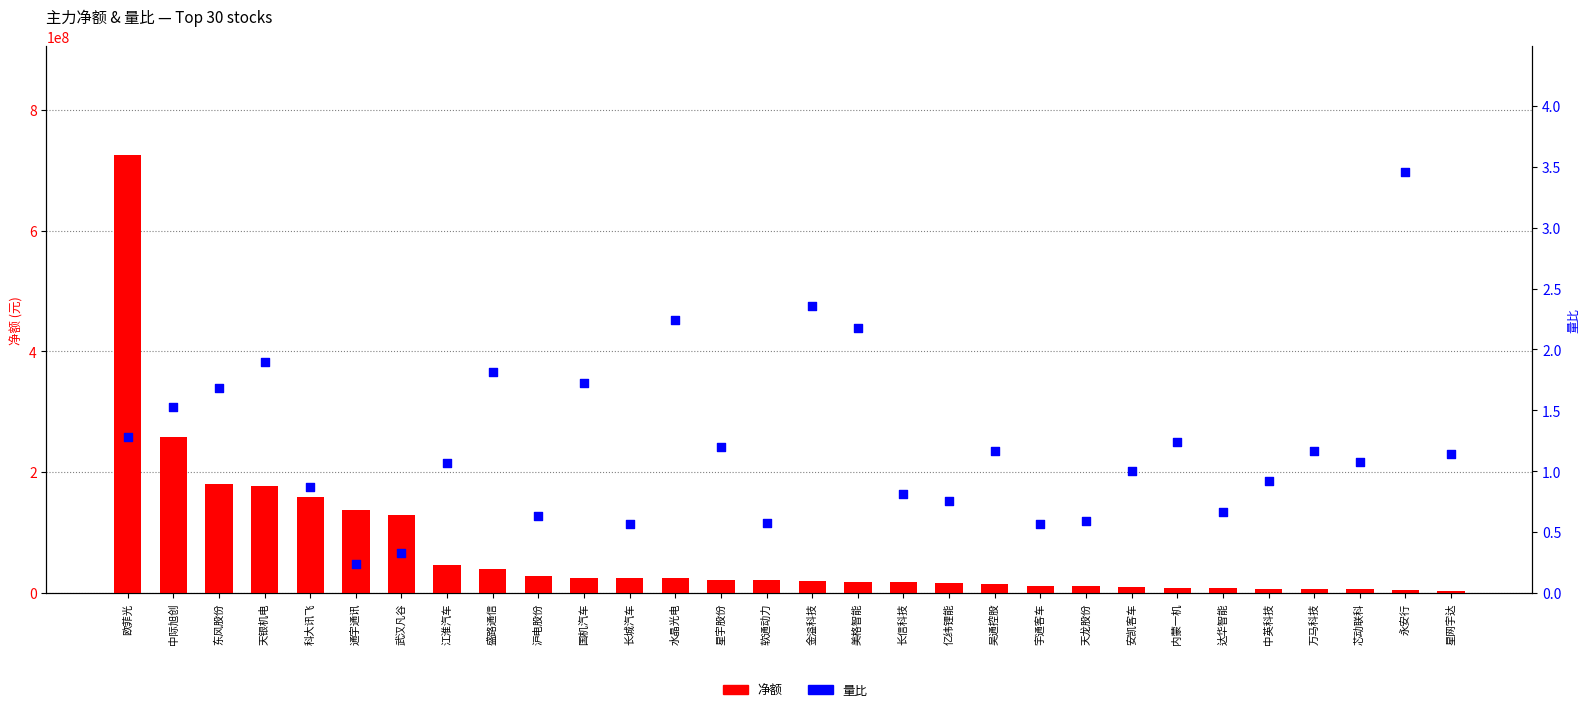

At how many categories does at least one series exceed 677844556?

1